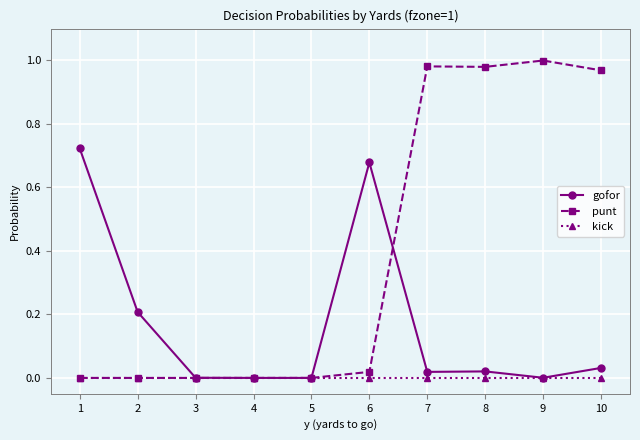

Which series changed the most between 2 and 7?

punt